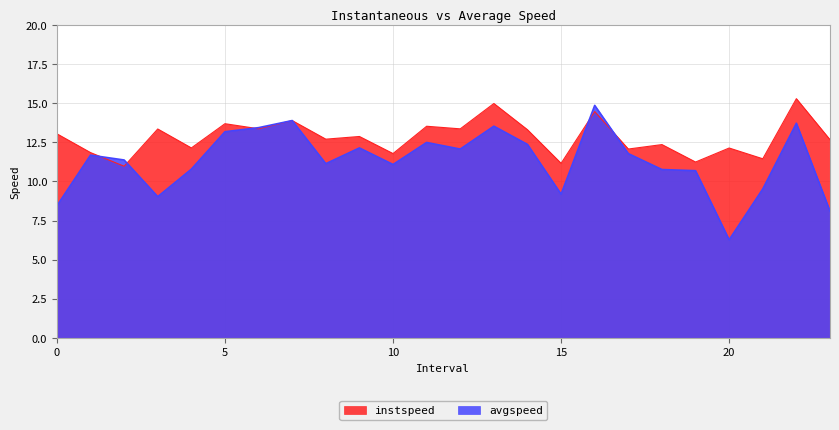

What is the value of the avgspeed point at the 8th from the left?

13.9